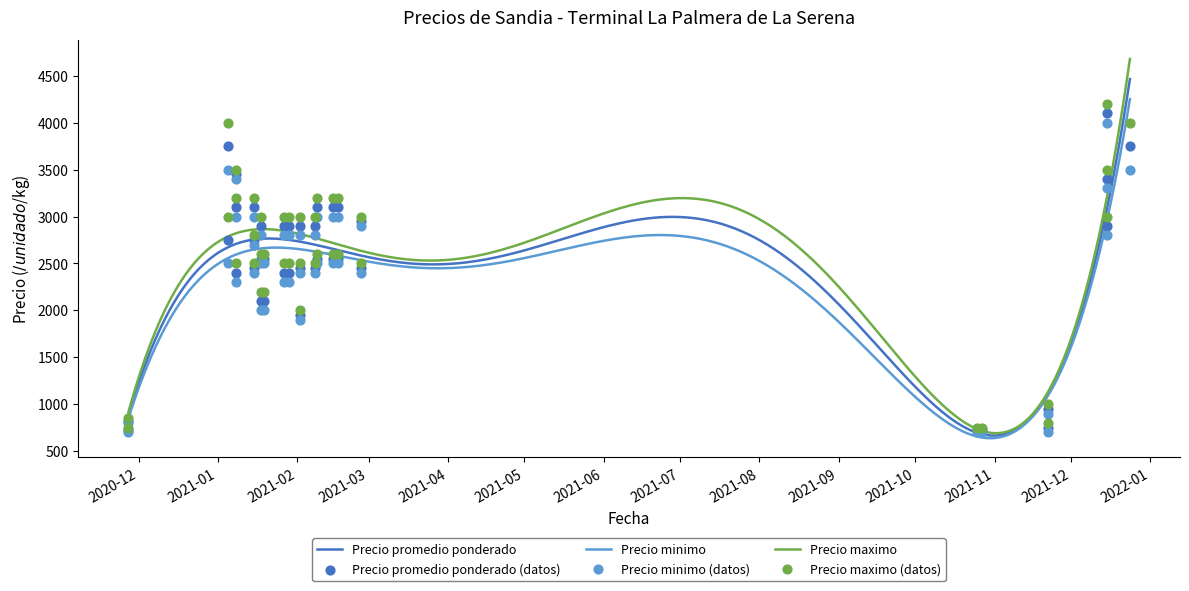

Which series has the largest Y range (max minus min)?

Precio maximo